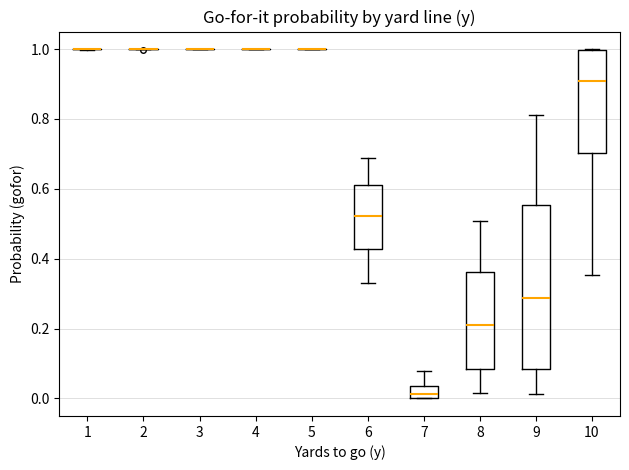

Comparing the boxes themselves (not the whiskers), which one is the tallest?

9